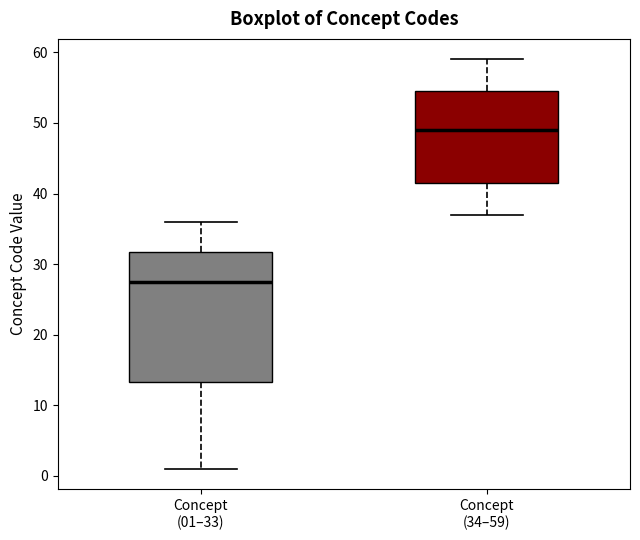

Reading left to right, transcribe this box plot: for each box, give where its median line is, the range the box spans, and where its two whiskers end, as read against the y-axis. The values are not printed on the chart, so give them approximately, as read against the axis.

Concept (01–33): median 28, box 13 to 32, whiskers 1 to 36
Concept (34–59): median 49, box 42 to 55, whiskers 37 to 59